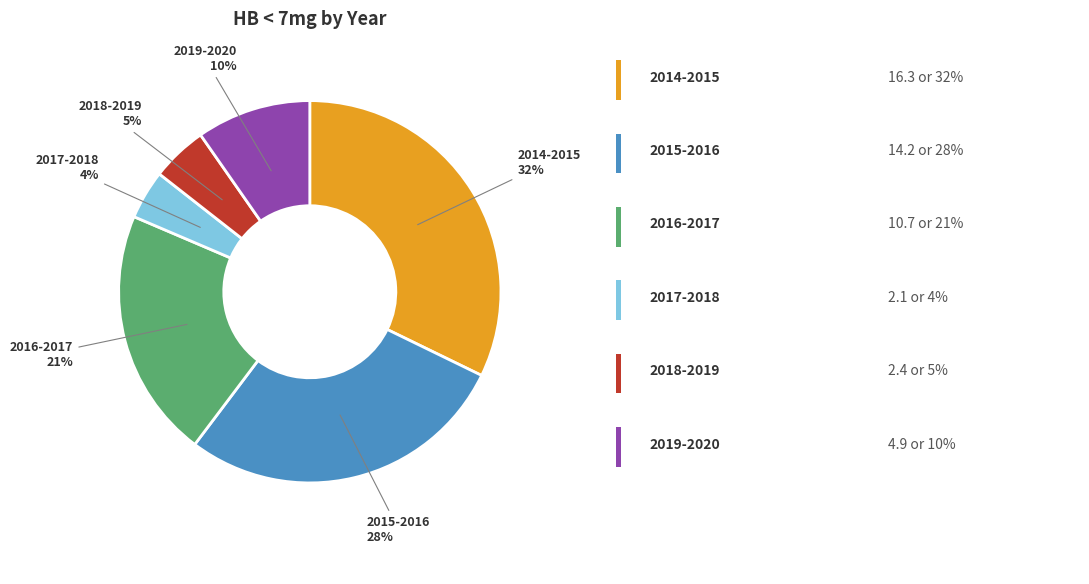

Does any single category account for the majority?

No